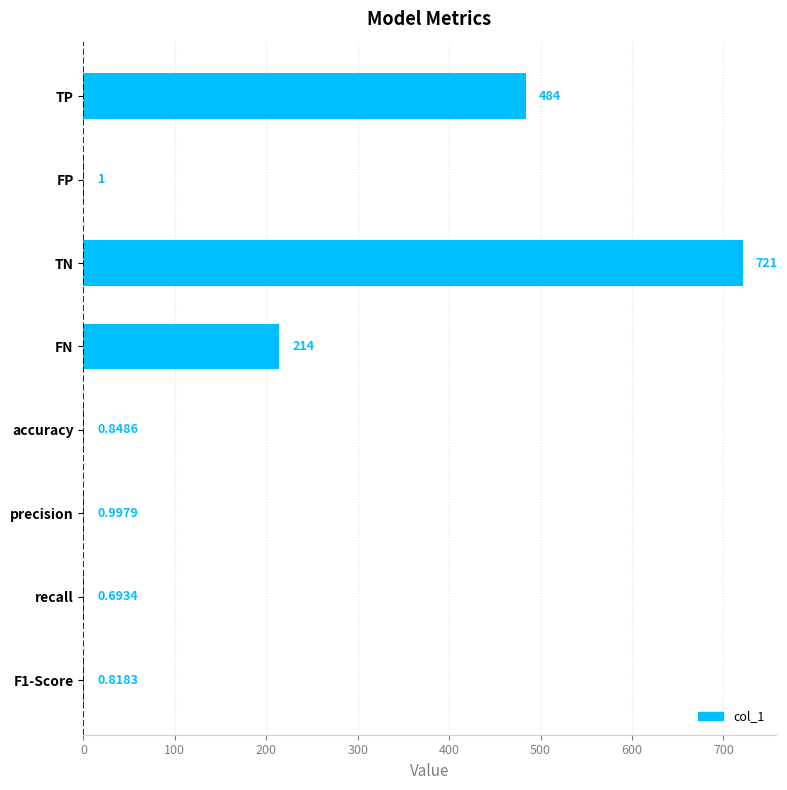

How many categories are shown in the chart?

8